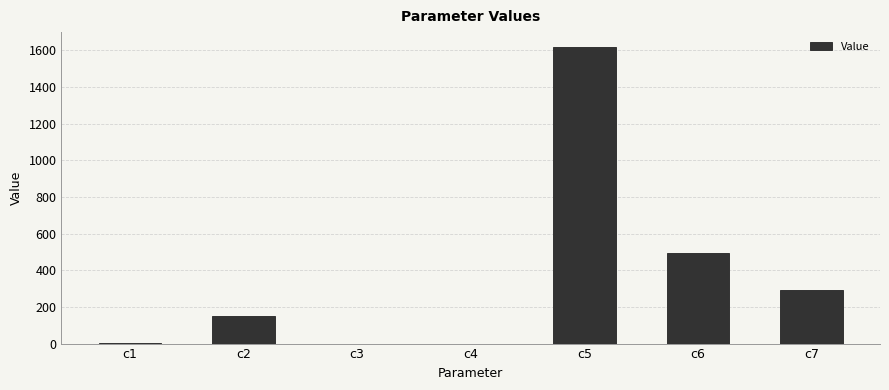

True or false: the data shows 401.1 at c7.

False